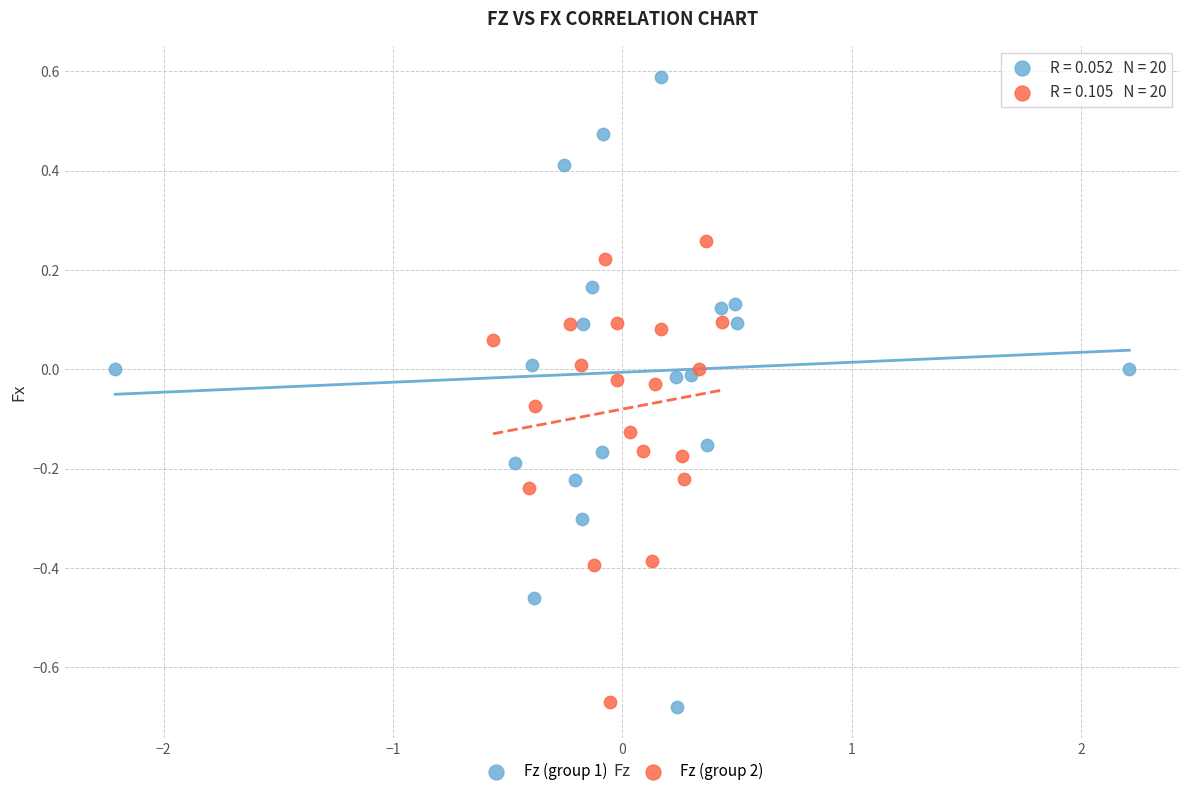

Which series contains the highest Y value?

Fz (group 1)